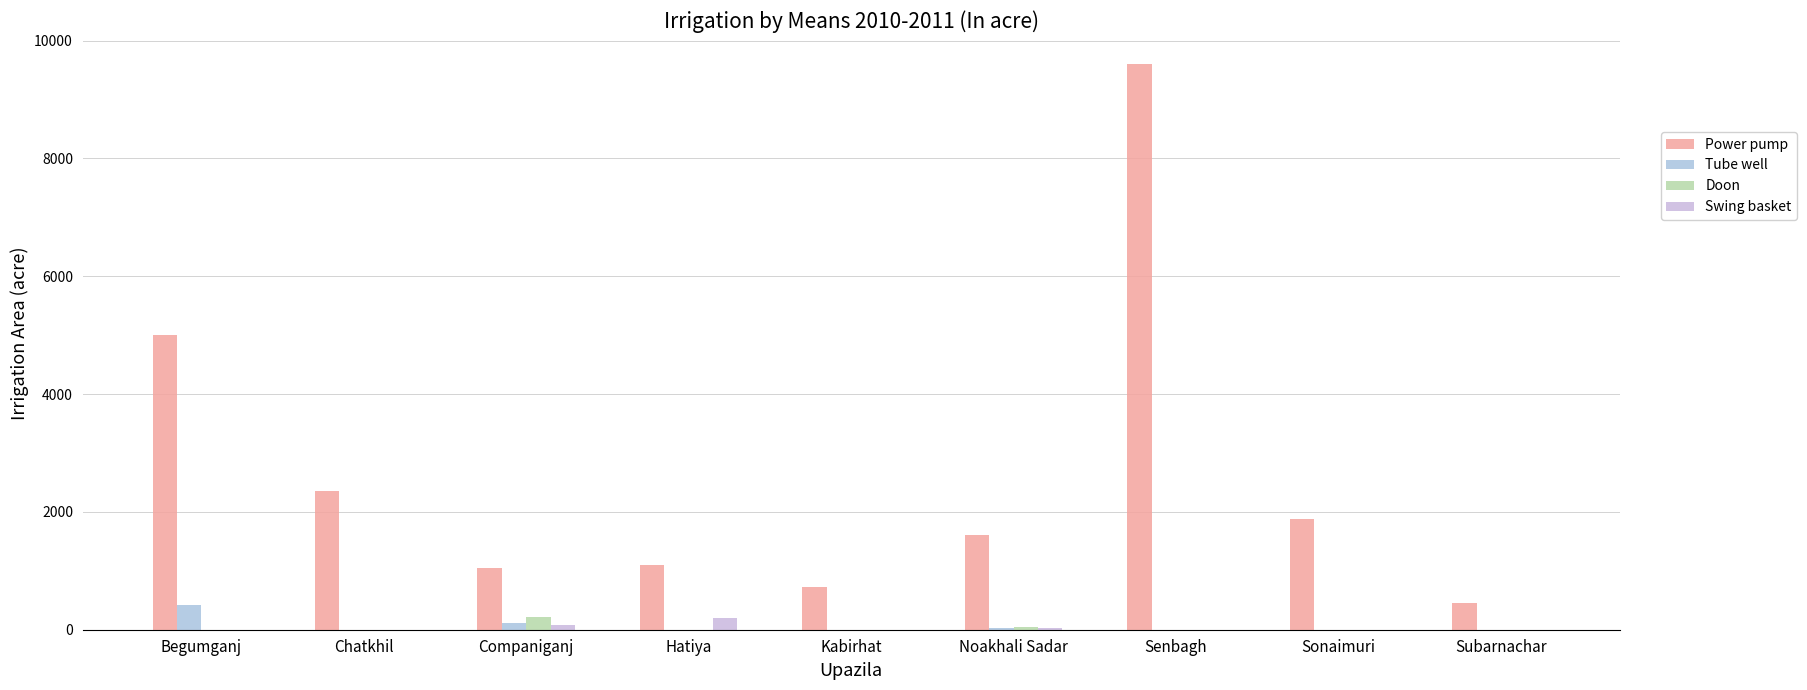

At which label is Power pump closest to 5030?

Begumganj